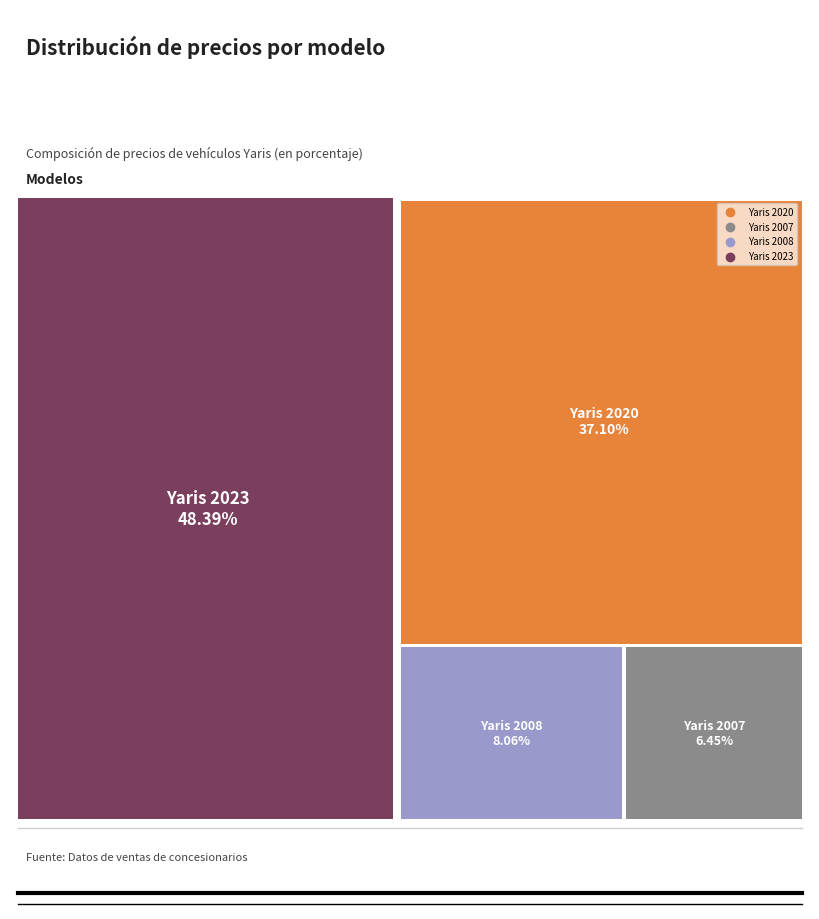

Approximately how many times larger is the value at Yaris 2020 compared to Yaris 2023?

0.8